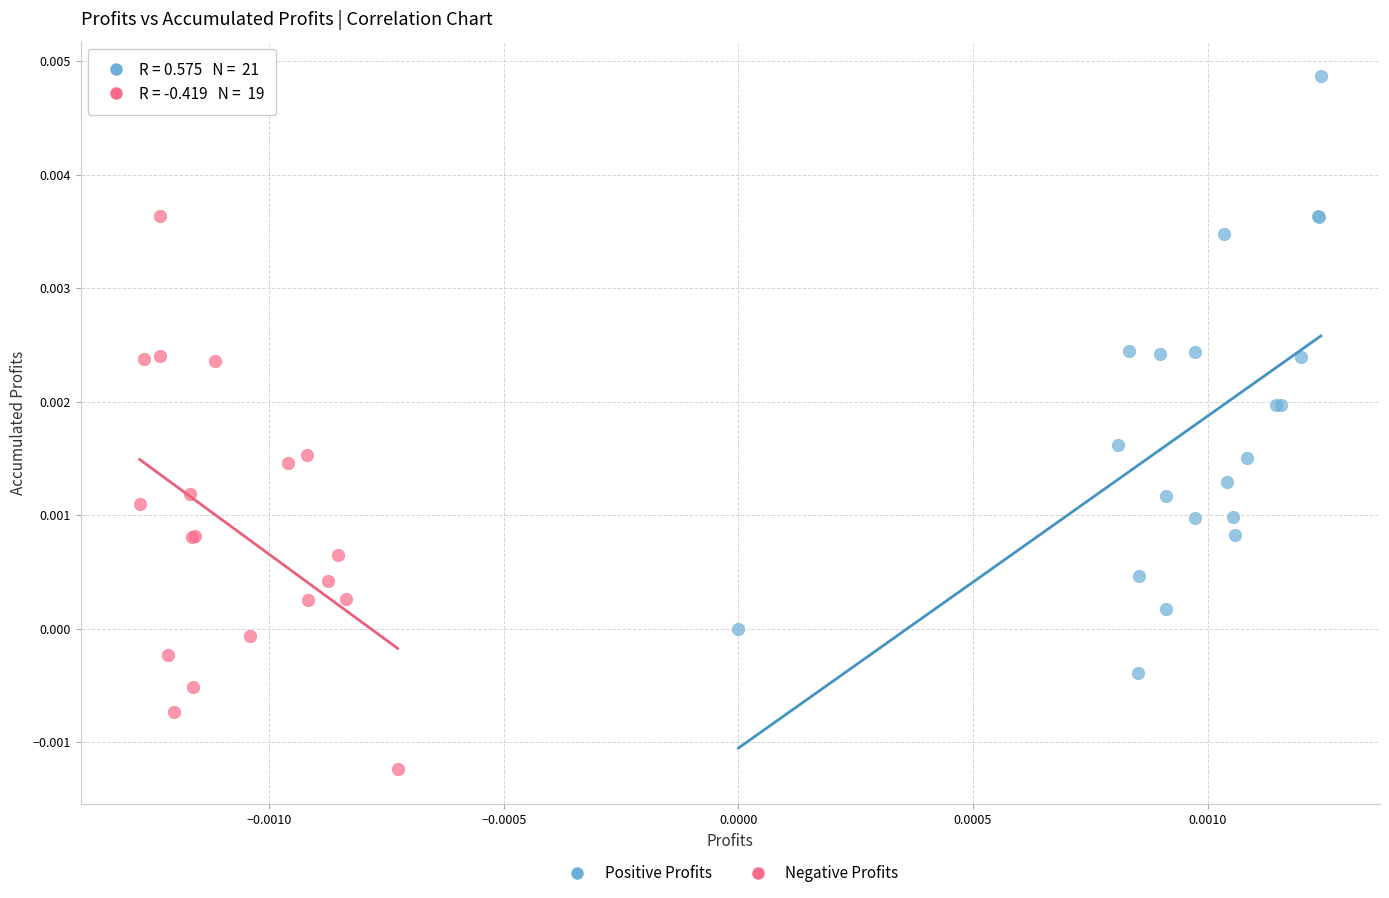

Which series contains the highest Y value?

Positive Profits